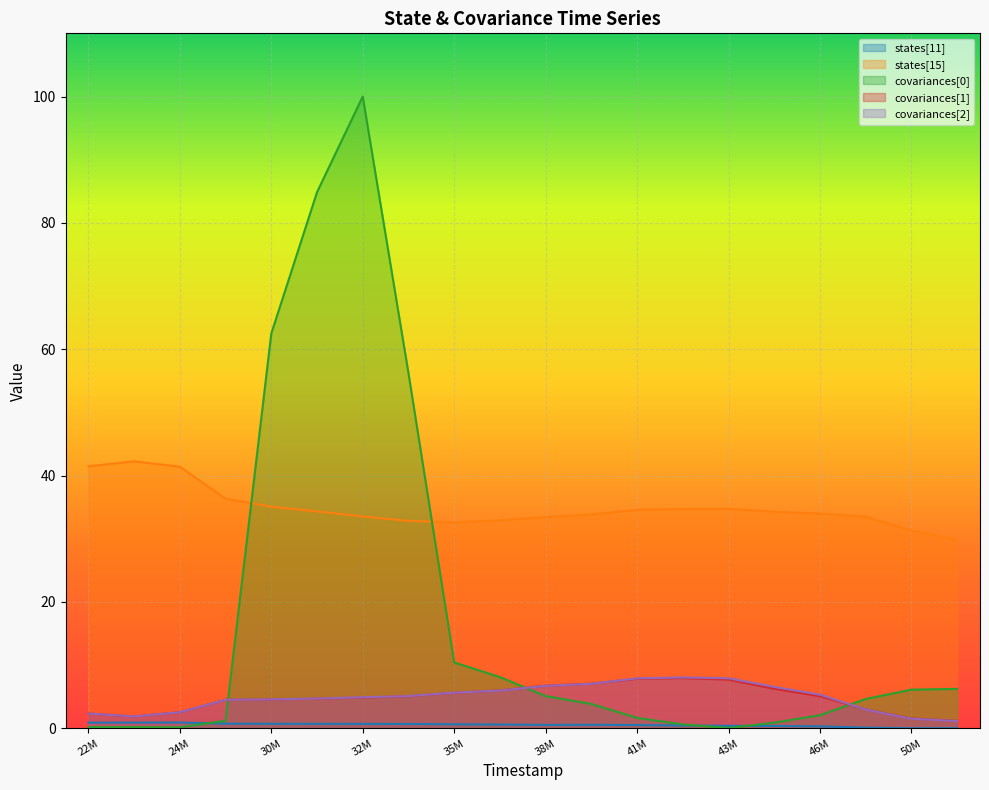

At which category does covariances[1] reach its first local valley?

23223426